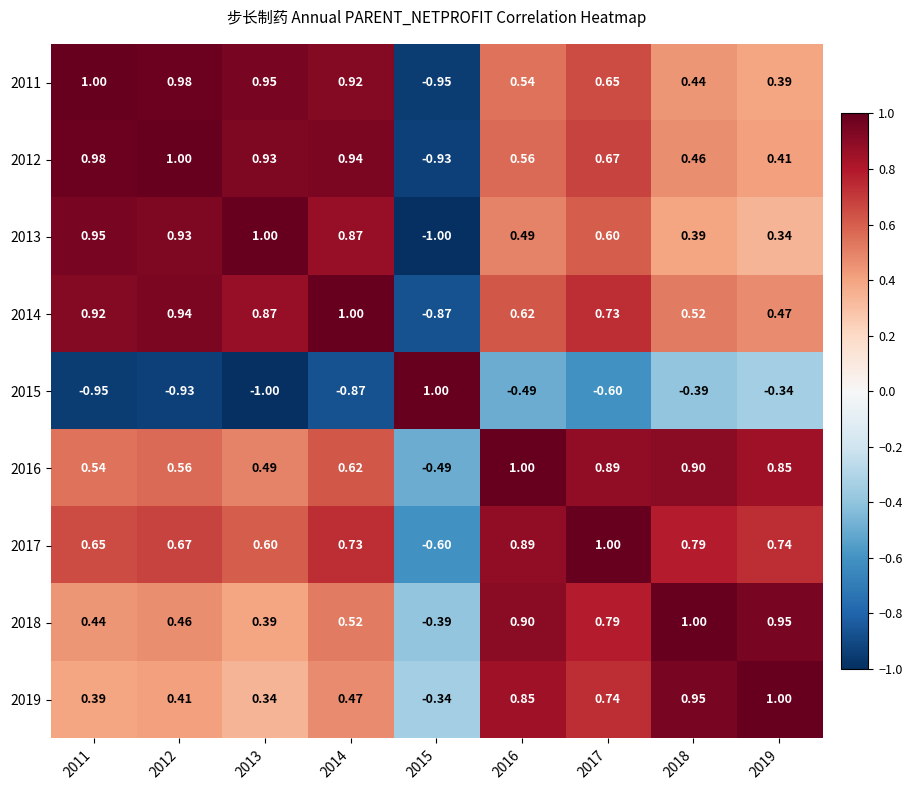

How many data points does each series have?

9